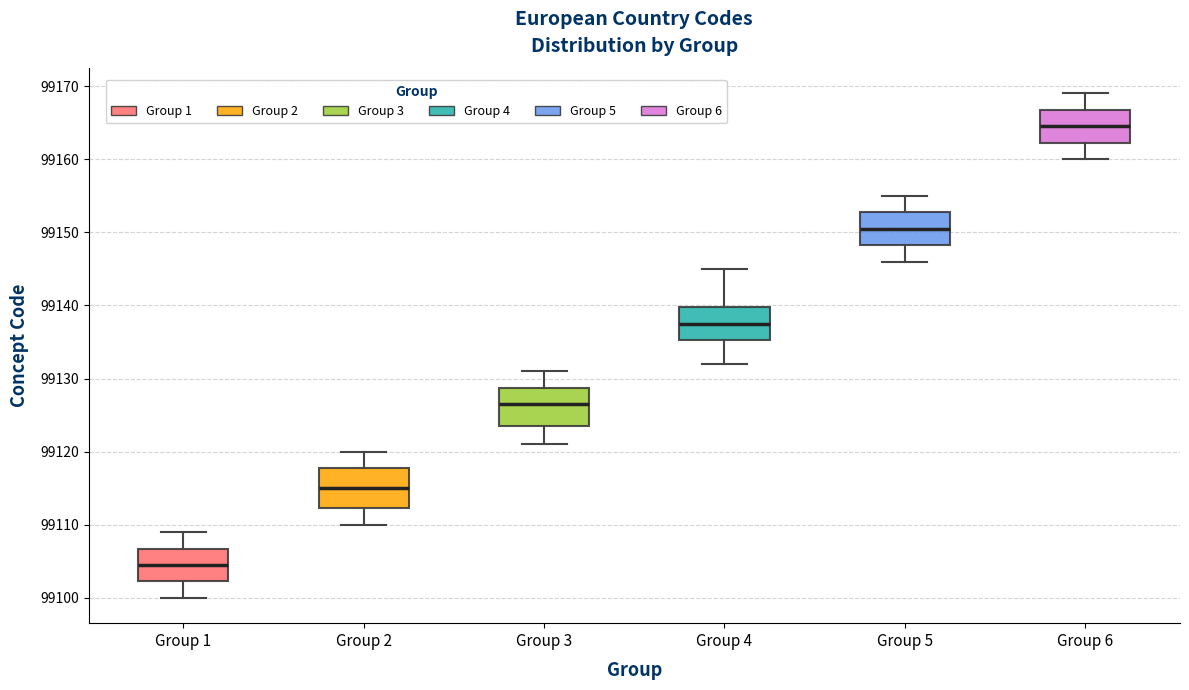

Where does the median line of the box for Group 6 sit on the y-axis? The values are not printed on the chart, so give them approximately, as read against the axis.

99165